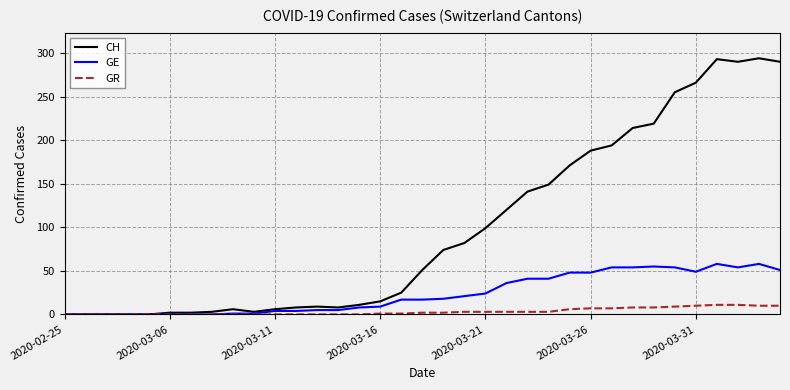

Which series has the largest total across all categories?

CH